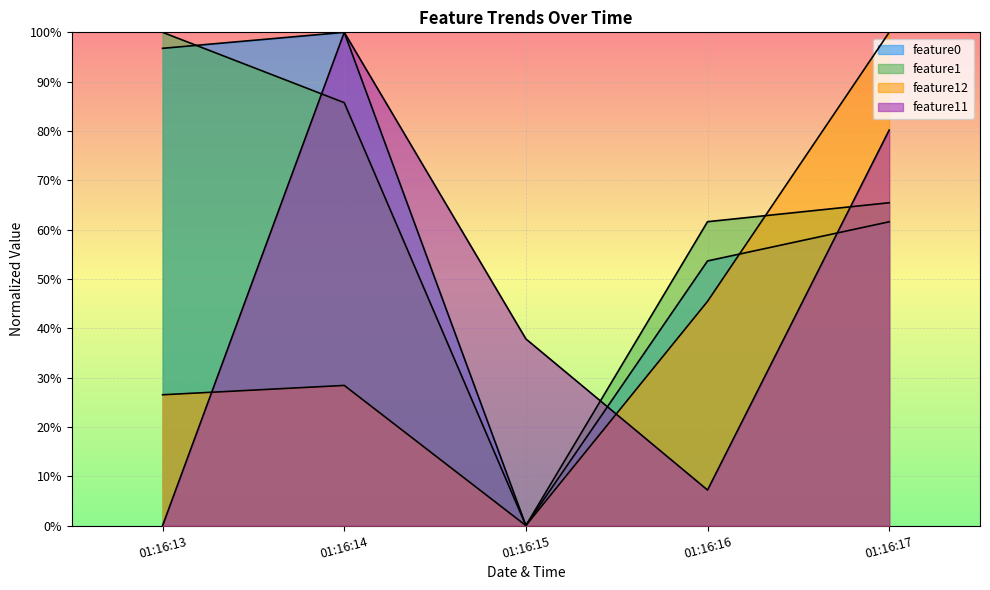

How many positive values does the feature12 series have?

4